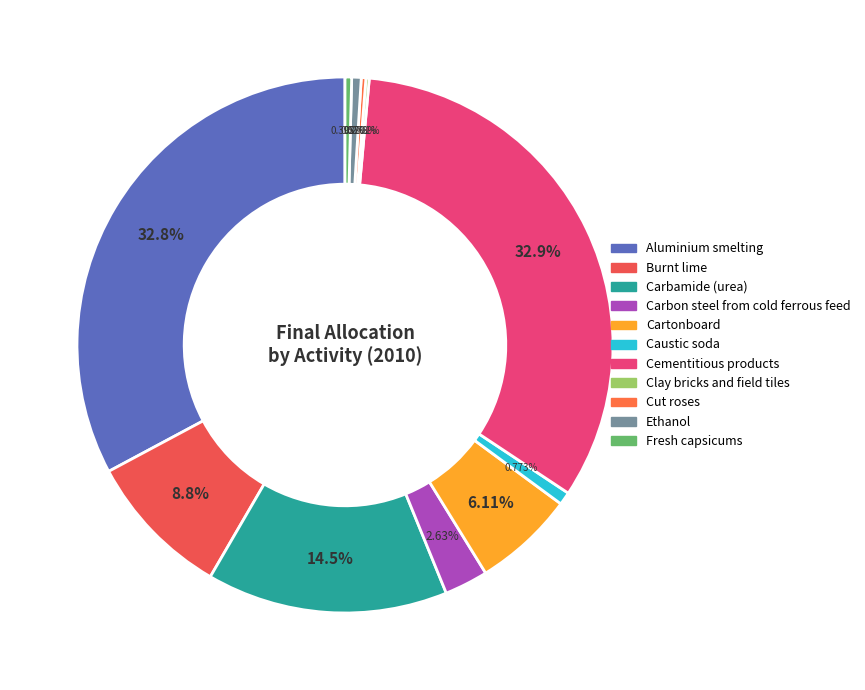

Is Cementitious products the majority of the pie?

No